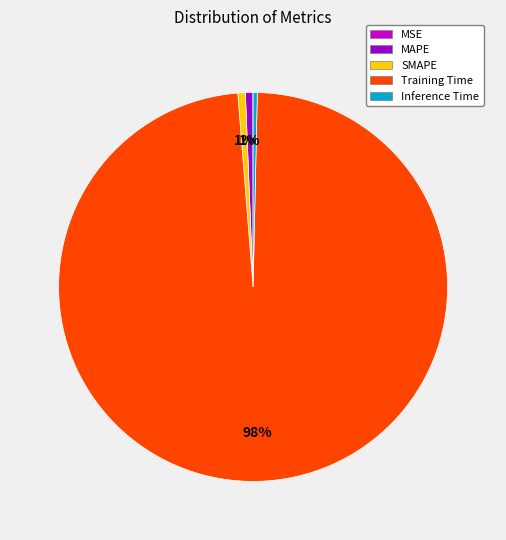

Is it true that SMAPE is 11% of the pie?

False